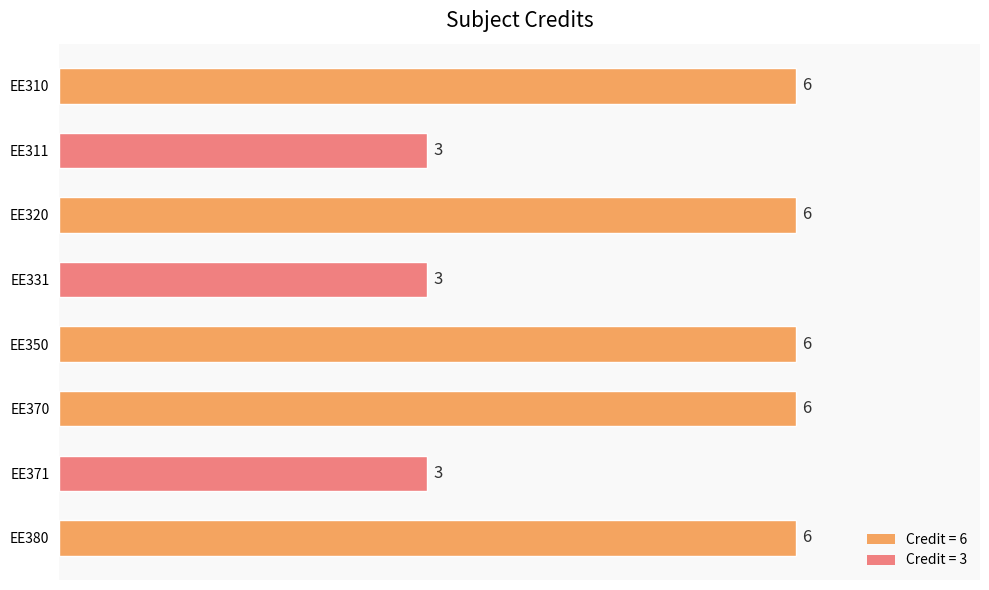

What is the value of the 8th bar from the top?

6